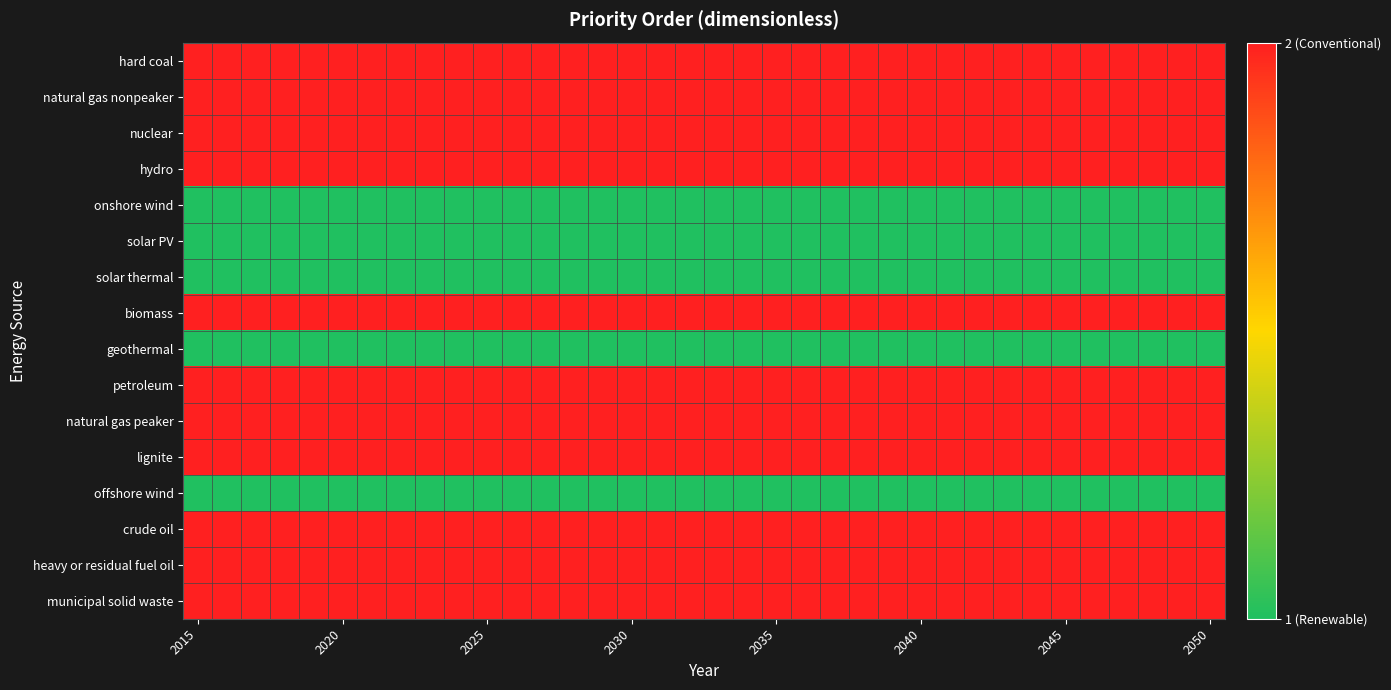

Reading left to right, what are all the values shown in this chart?

hard coal: 2	2	2	2	2	2	2	2	2	2	2	2	2	2	2	2	2	2	2	2	2	2	2	2	2	2	2	2	2	2	2	2	2	2	2	2
natural gas nonpeaker: 2	2	2	2	2	2	2	2	2	2	2	2	2	2	2	2	2	2	2	2	2	2	2	2	2	2	2	2	2	2	2	2	2	2	2	2
nuclear: 2	2	2	2	2	2	2	2	2	2	2	2	2	2	2	2	2	2	2	2	2	2	2	2	2	2	2	2	2	2	2	2	2	2	2	2
hydro: 2	2	2	2	2	2	2	2	2	2	2	2	2	2	2	2	2	2	2	2	2	2	2	2	2	2	2	2	2	2	2	2	2	2	2	2
onshore wind: 1	1	1	1	1	1	1	1	1	1	1	1	1	1	1	1	1	1	1	1	1	1	1	1	1	1	1	1	1	1	1	1	1	1	1	1
solar PV: 1	1	1	1	1	1	1	1	1	1	1	1	1	1	1	1	1	1	1	1	1	1	1	1	1	1	1	1	1	1	1	1	1	1	1	1
solar thermal: 1	1	1	1	1	1	1	1	1	1	1	1	1	1	1	1	1	1	1	1	1	1	1	1	1	1	1	1	1	1	1	1	1	1	1	1
biomass: 2	2	2	2	2	2	2	2	2	2	2	2	2	2	2	2	2	2	2	2	2	2	2	2	2	2	2	2	2	2	2	2	2	2	2	2
geothermal: 1	1	1	1	1	1	1	1	1	1	1	1	1	1	1	1	1	1	1	1	1	1	1	1	1	1	1	1	1	1	1	1	1	1	1	1
petroleum: 2	2	2	2	2	2	2	2	2	2	2	2	2	2	2	2	2	2	2	2	2	2	2	2	2	2	2	2	2	2	2	2	2	2	2	2
natural gas peaker: 2	2	2	2	2	2	2	2	2	2	2	2	2	2	2	2	2	2	2	2	2	2	2	2	2	2	2	2	2	2	2	2	2	2	2	2
lignite: 2	2	2	2	2	2	2	2	2	2	2	2	2	2	2	2	2	2	2	2	2	2	2	2	2	2	2	2	2	2	2	2	2	2	2	2
offshore wind: 1	1	1	1	1	1	1	1	1	1	1	1	1	1	1	1	1	1	1	1	1	1	1	1	1	1	1	1	1	1	1	1	1	1	1	1
crude oil: 2	2	2	2	2	2	2	2	2	2	2	2	2	2	2	2	2	2	2	2	2	2	2	2	2	2	2	2	2	2	2	2	2	2	2	2
heavy or residual fuel oil: 2	2	2	2	2	2	2	2	2	2	2	2	2	2	2	2	2	2	2	2	2	2	2	2	2	2	2	2	2	2	2	2	2	2	2	2
municipal solid waste: 2	2	2	2	2	2	2	2	2	2	2	2	2	2	2	2	2	2	2	2	2	2	2	2	2	2	2	2	2	2	2	2	2	2	2	2